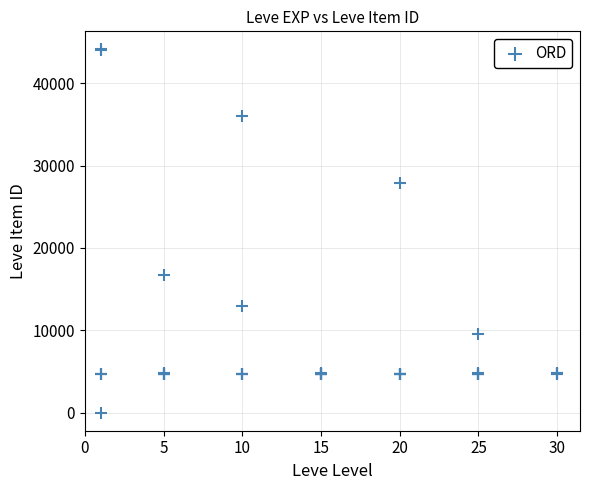

What Y value in the scatter plot is closest to 22050?

16734